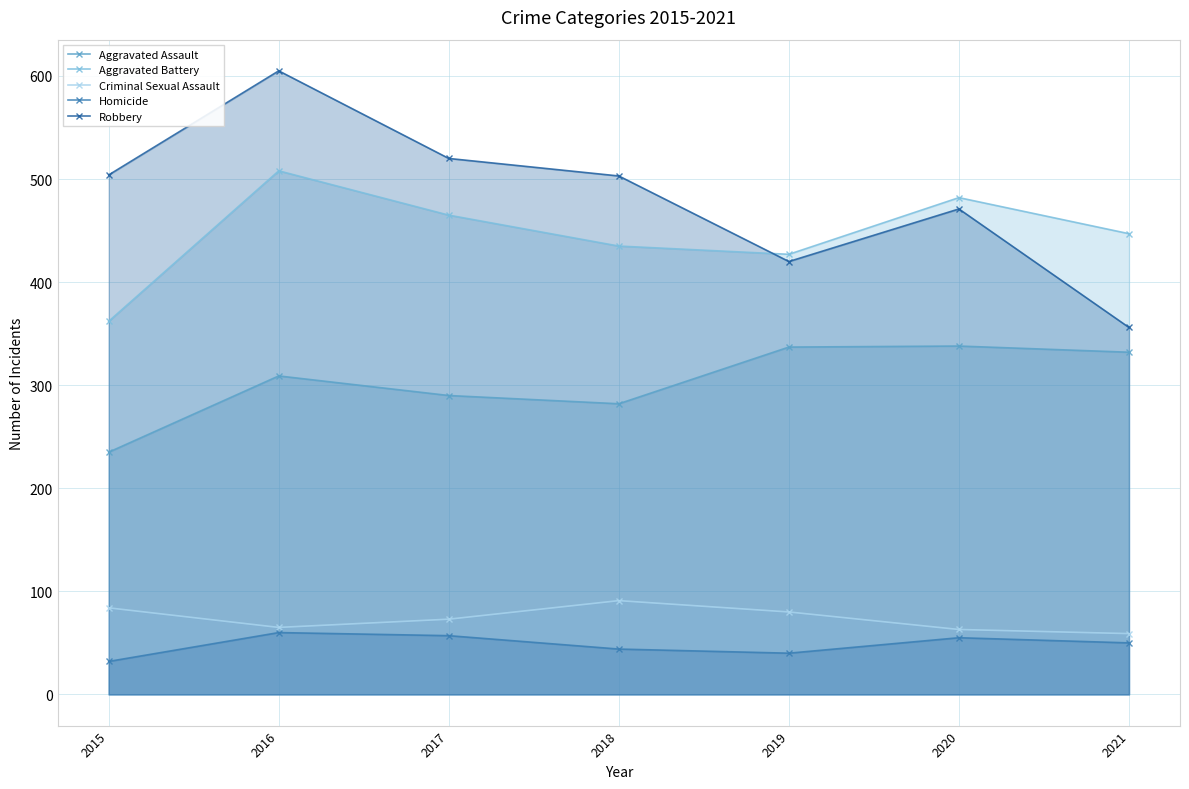

At how many categories does at least one series exceed 557?

1